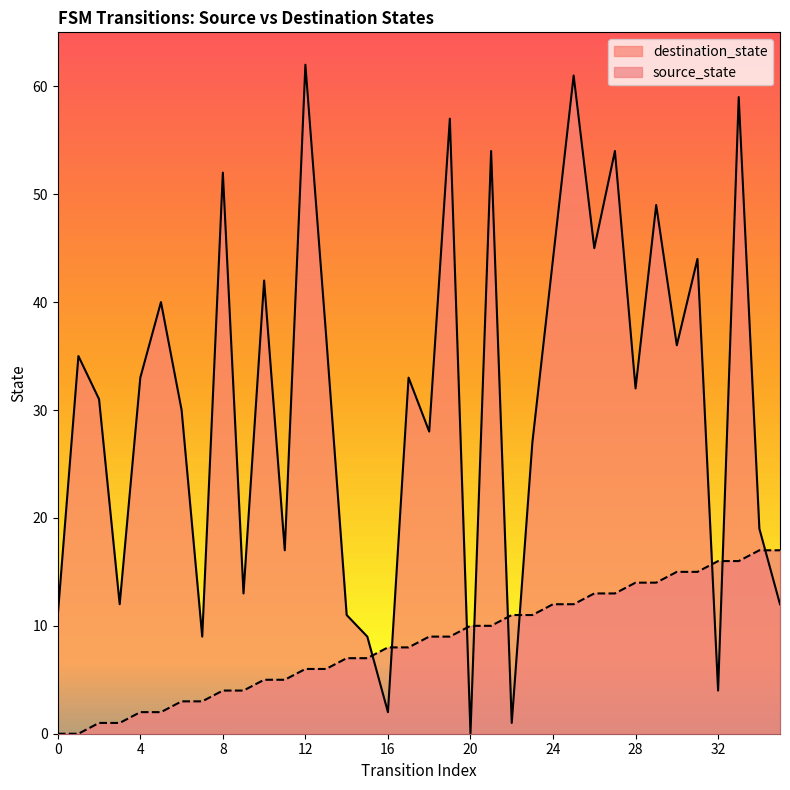

What is the maximum value shown in the chart?

62